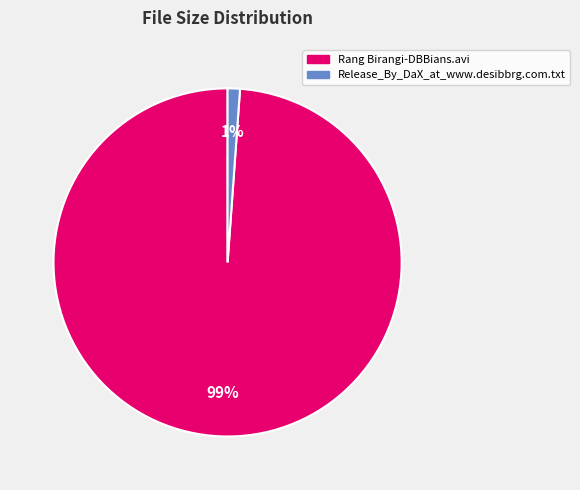

Do Rang Birangi-DBBians.avi and Release_By_DaX_at_www.desibbrg.com.txt together represent more than half of the pie?

Yes